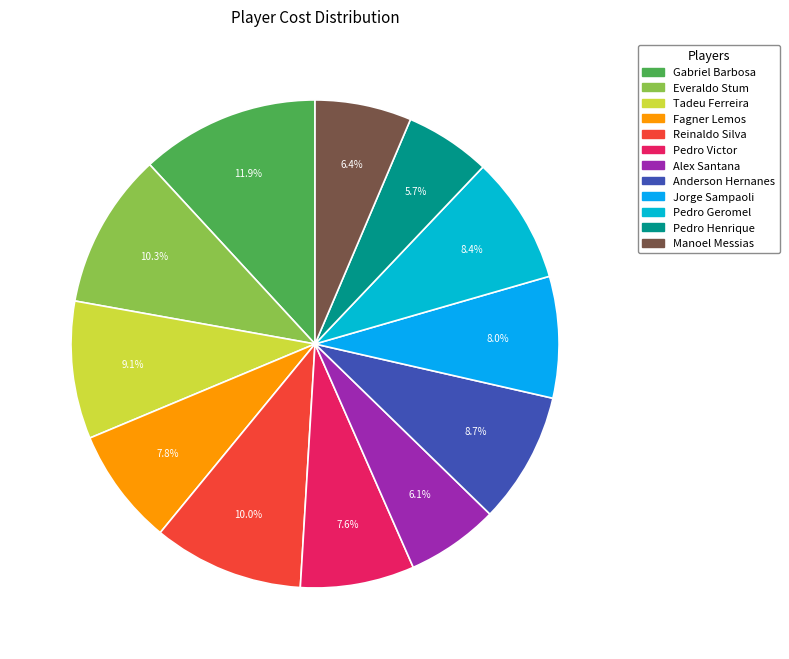

Approximately how many times larger is the value at Fagner Lemos compared to Reinaldo Silva?

0.8